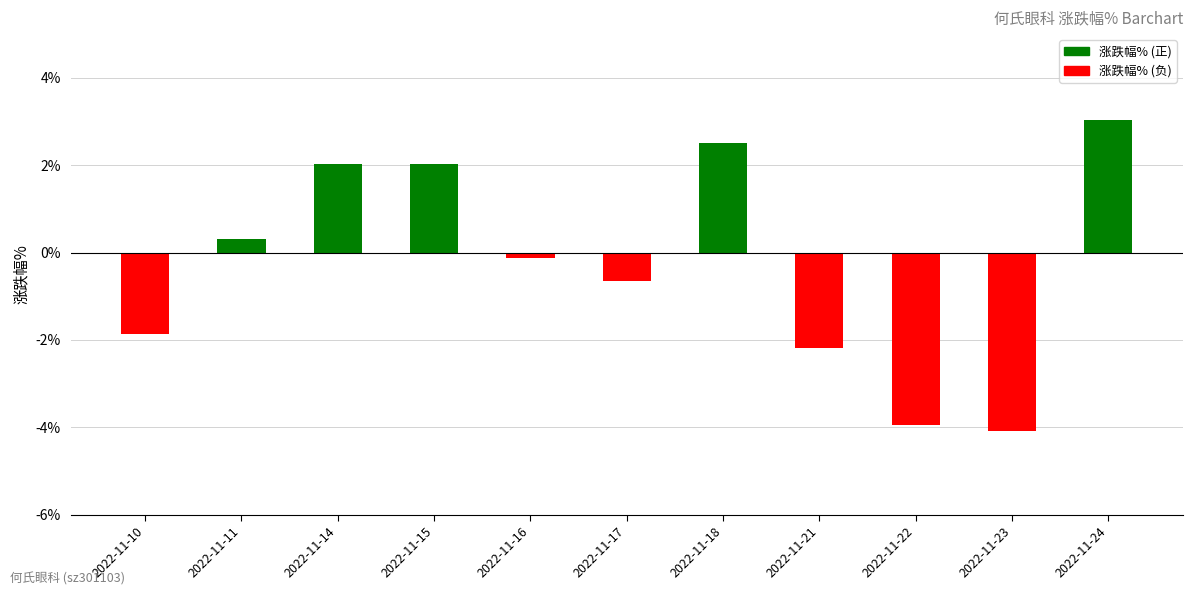

Is it true that the value at 2022-11-21 is -3.4?

False